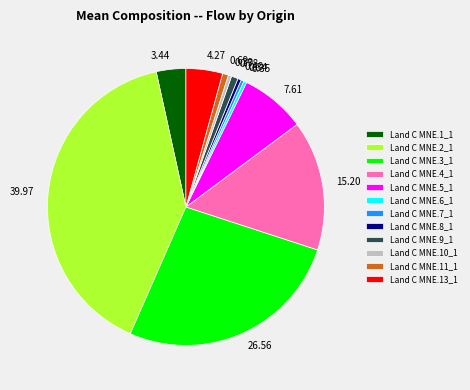

Is there a majority slice in this chart?

No